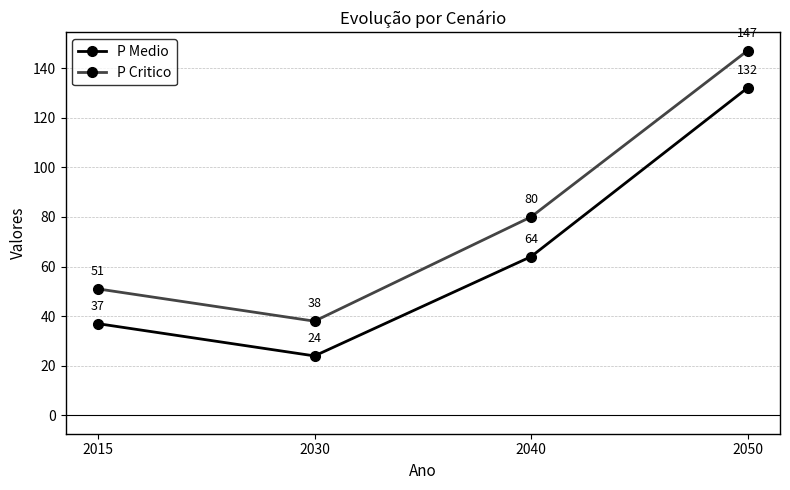

At 2030, list the series in order from largest to smallest.

P Critico, P Medio